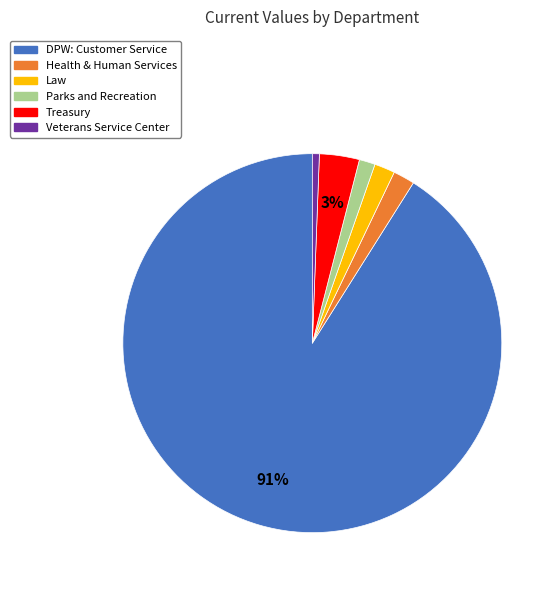

The Health & Human Services slice represents 2% of the pie. True or false?

True